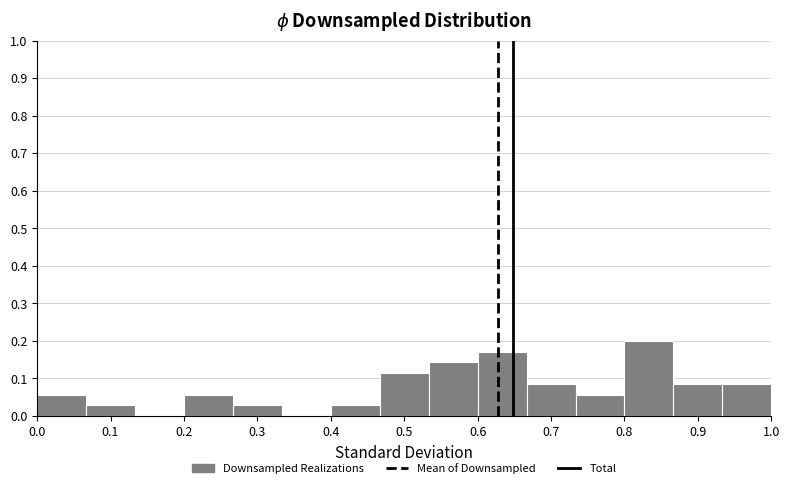

Reading left to right, transcribe this chart: for each bar, give the range it covers on the x-axis and its height. Neither the bar edges nor the heights are printed on the chart, so give them approximately, as read against the axes.

0.00 to 0.07: 0.06
0.07 to 0.13: 0.03
0.13 to 0.20: 0
0.20 to 0.27: 0.06
0.27 to 0.33: 0.03
0.33 to 0.40: 0
0.40 to 0.47: 0.03
0.47 to 0.53: 0.11
0.53 to 0.60: 0.14
0.60 to 0.67: 0.17
0.67 to 0.73: 0.09
0.73 to 0.80: 0.06
0.80 to 0.87: 0.20
0.87 to 0.93: 0.09
0.93 to 1.00: 0.09